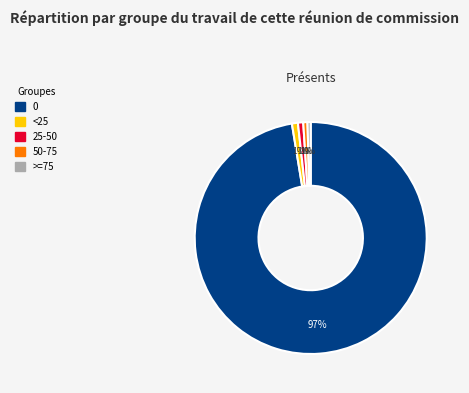

Is it true that 25-50 is 6% of the pie?

False